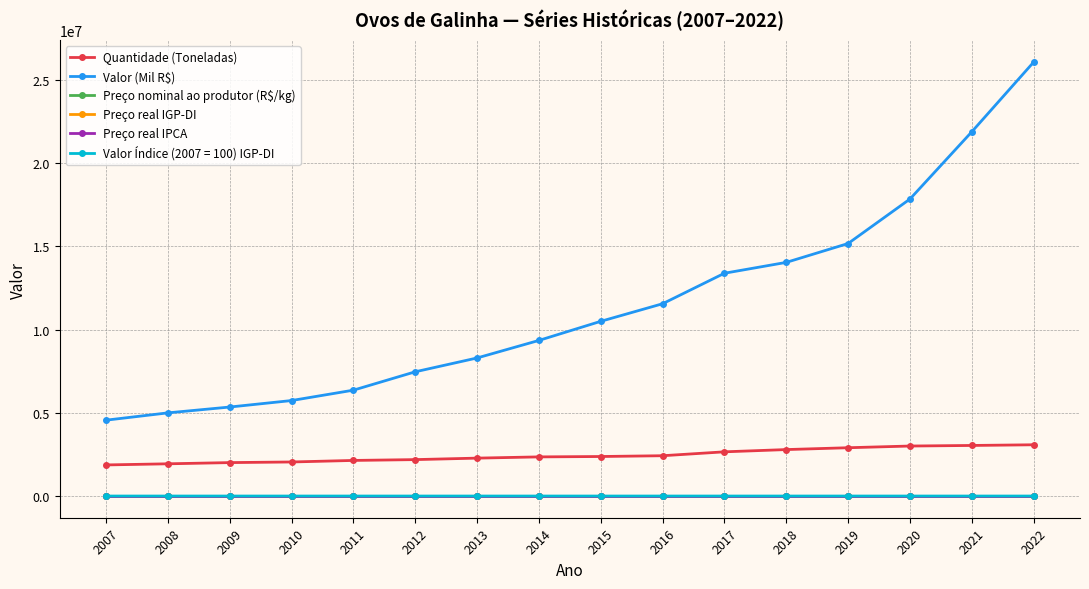

What is the greatest value displayed?

26059848.0